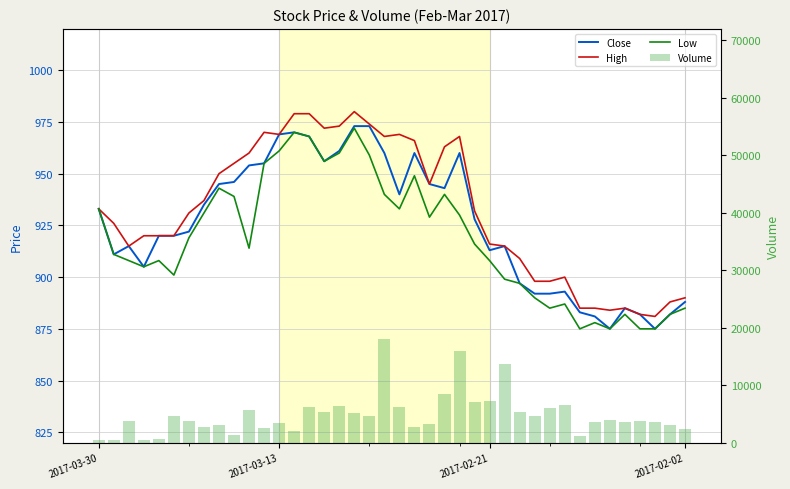

What is the sum of all High values?

37290